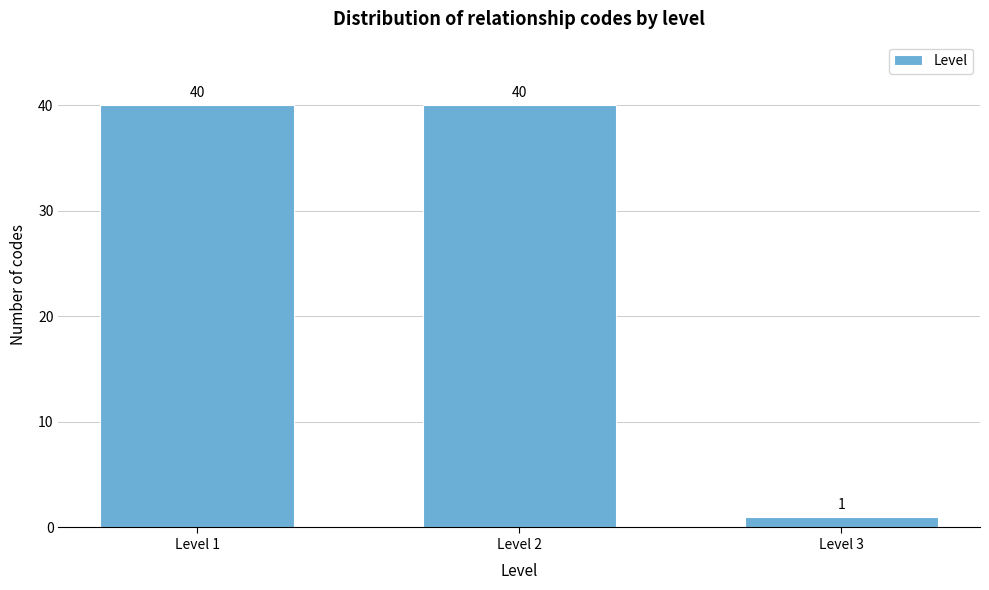

Reading right to left, what are all the values shown in this chart?

Level 3=1	Level 2=40	Level 1=40